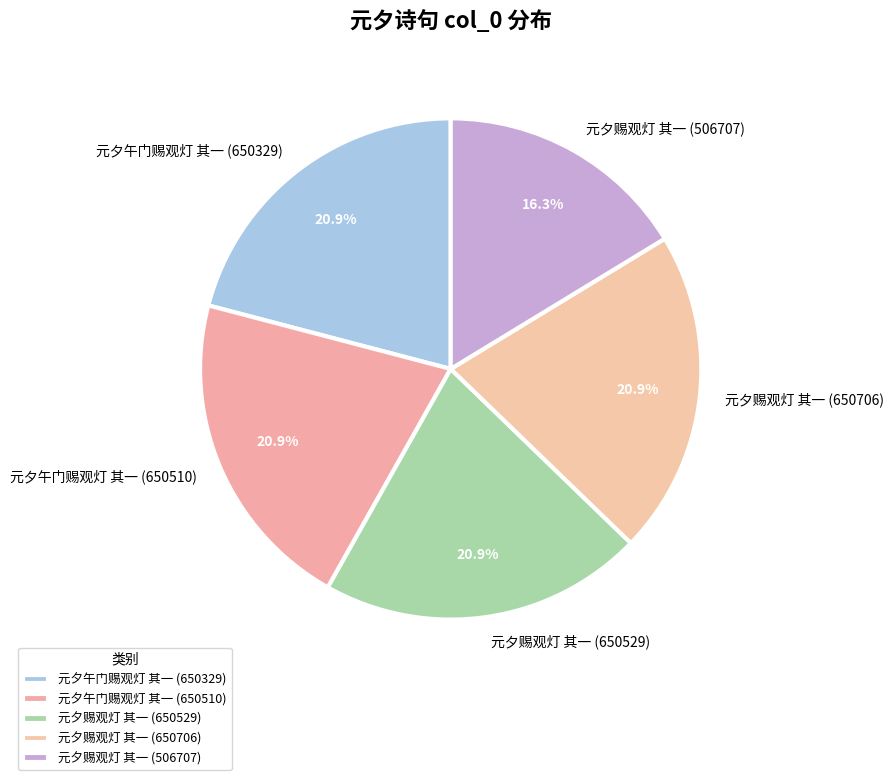

What is the ratio of the value at 元夕赐观灯 其一 (650706) to the value at 元夕午门赐观灯 其一 (650510)?

1.0